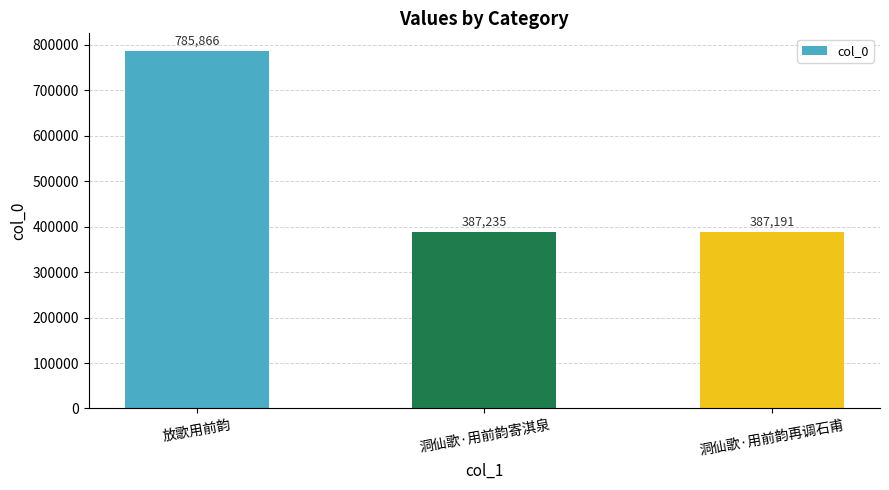

What is the sum of all values?

1560292